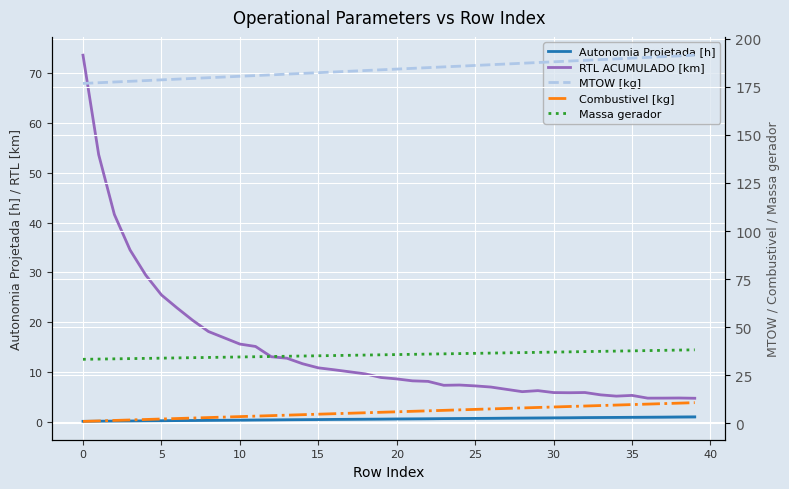

True or false: Combustivel [kg] has a value of 5.8 at 19.

True